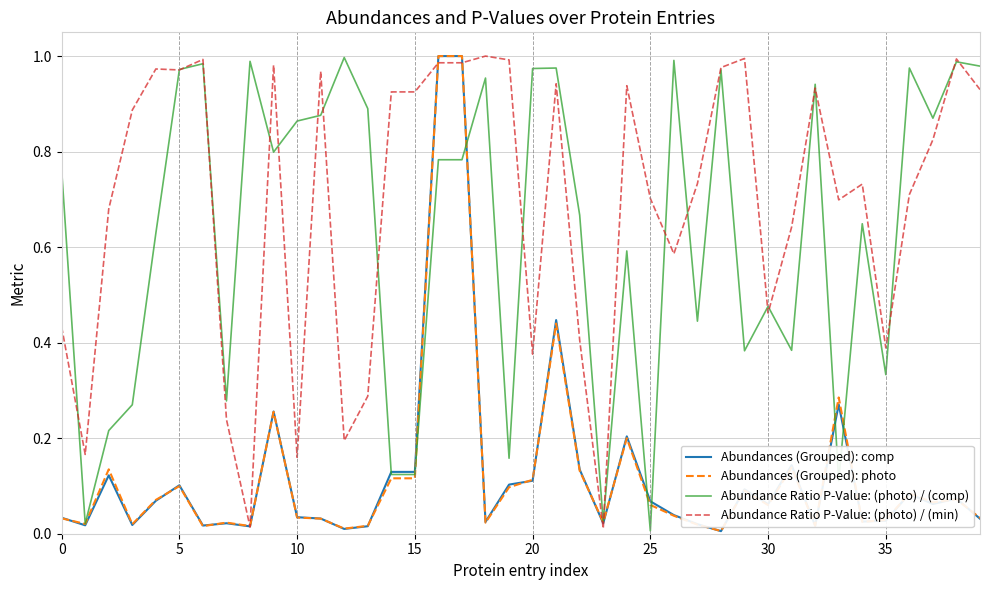

Which series has the largest total across all categories?

Abundance Ratio P-Value: (photo) / (min)